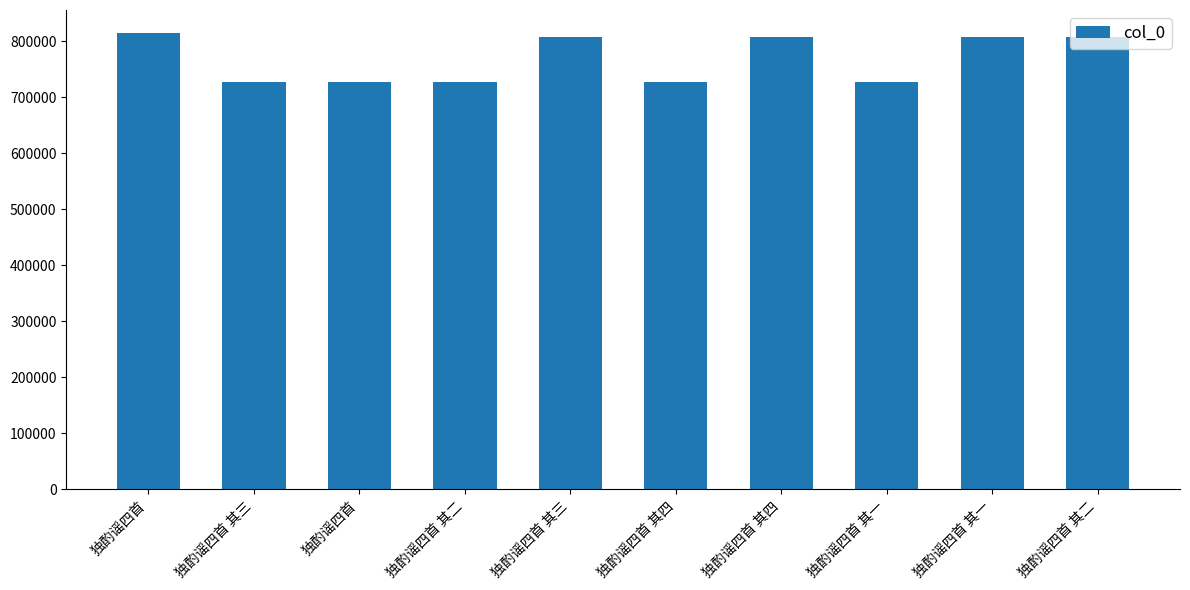

Are the bars grouped side by side (vs. stacked)?

No